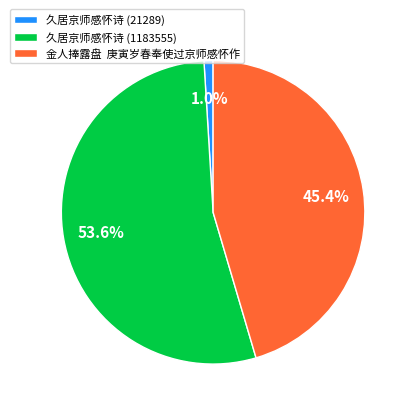

Which has a higher value, 金人捧露盘 庚寅岁春奉使过京师感怀作 or 久居京师感怀诗 (21289)?

金人捧露盘 庚寅岁春奉使过京师感怀作